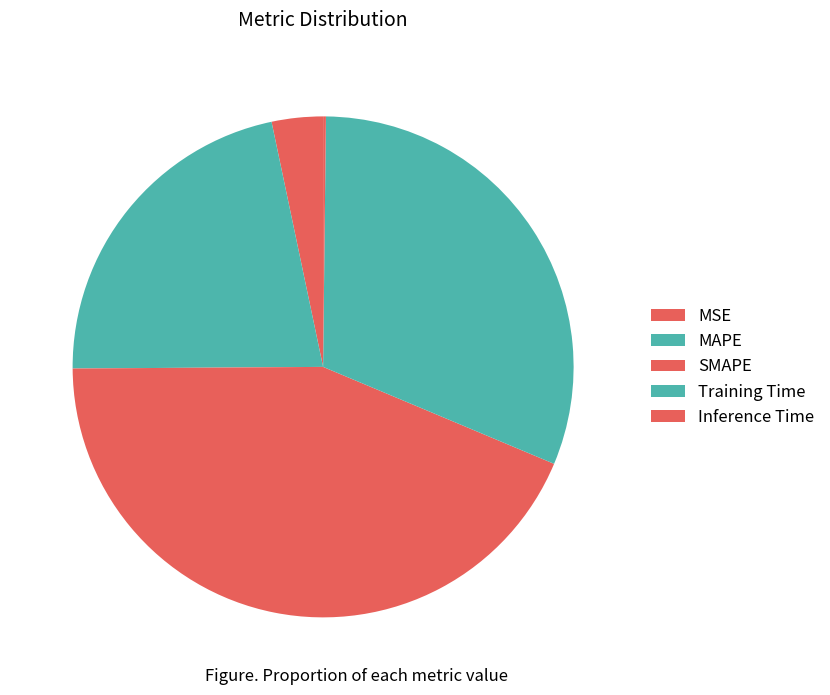

Is it true that MSE is 3% of the pie?

True